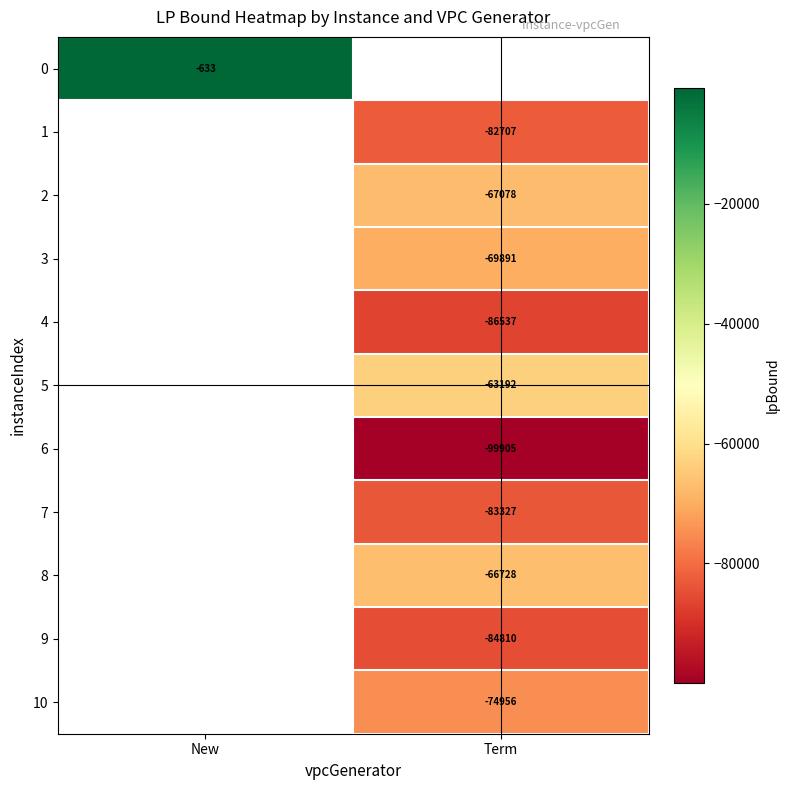

Is the value of 7 at Term greater than the value of 8 at Term?

No